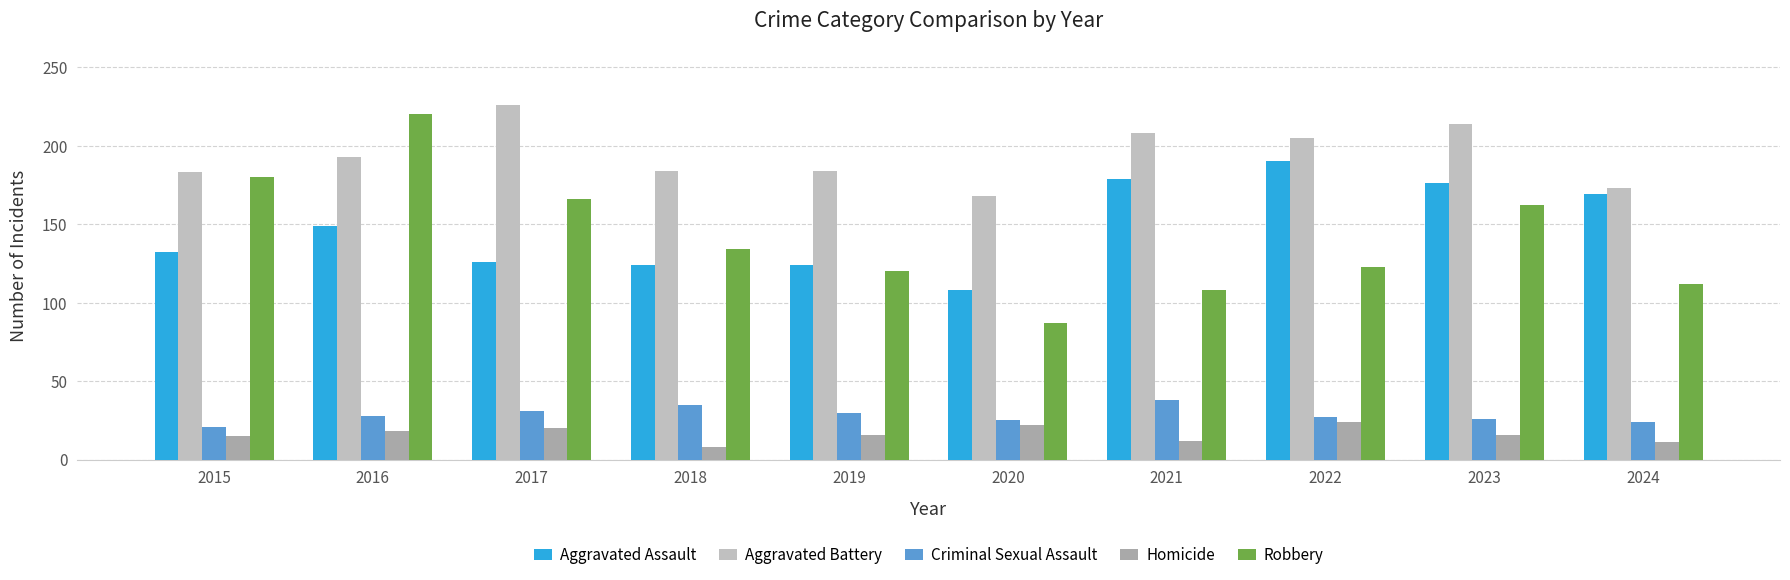

Rank the series at 2023 from highest to lowest value.

Aggravated Battery, Aggravated Assault, Robbery, Criminal Sexual Assault, Homicide